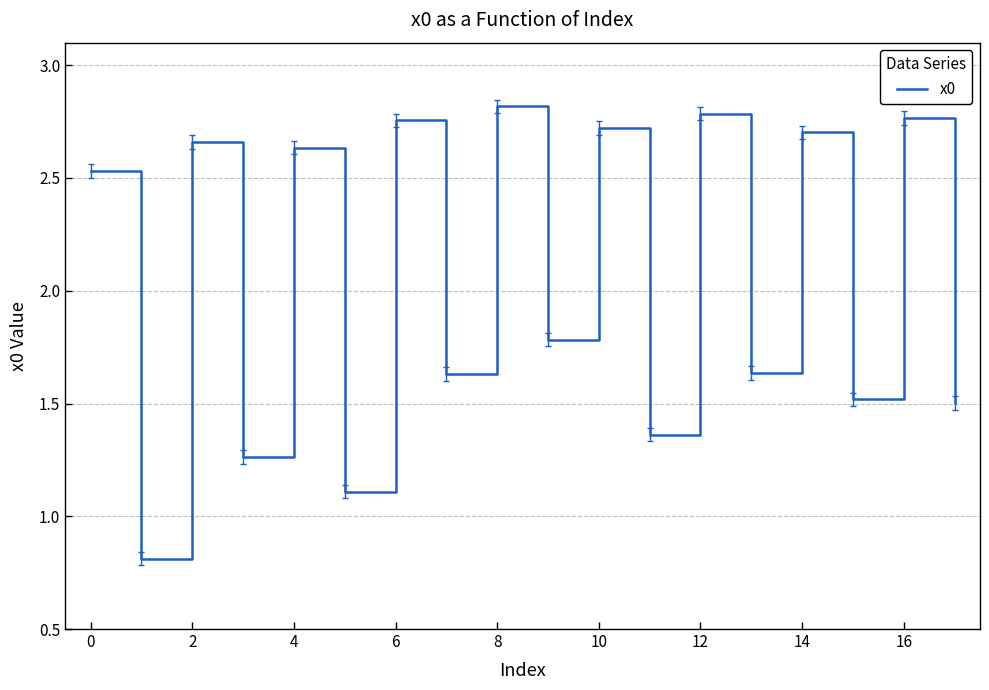

How many values exceed 2?

9